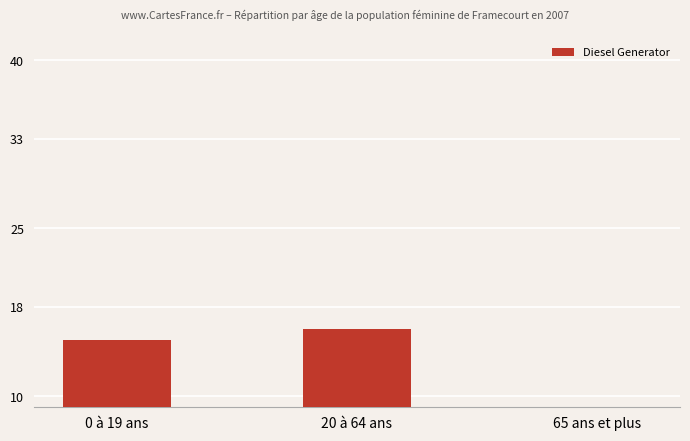

At which category does the chart reach its peak across all series?

20 à 64 ans